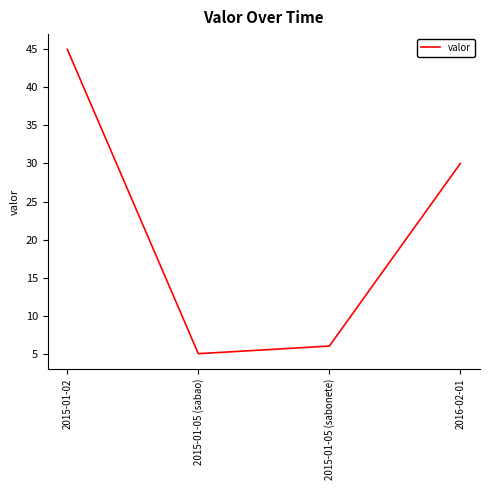

Which label corresponds to the smallest value in the chart?

2015-01-05 (sabao)